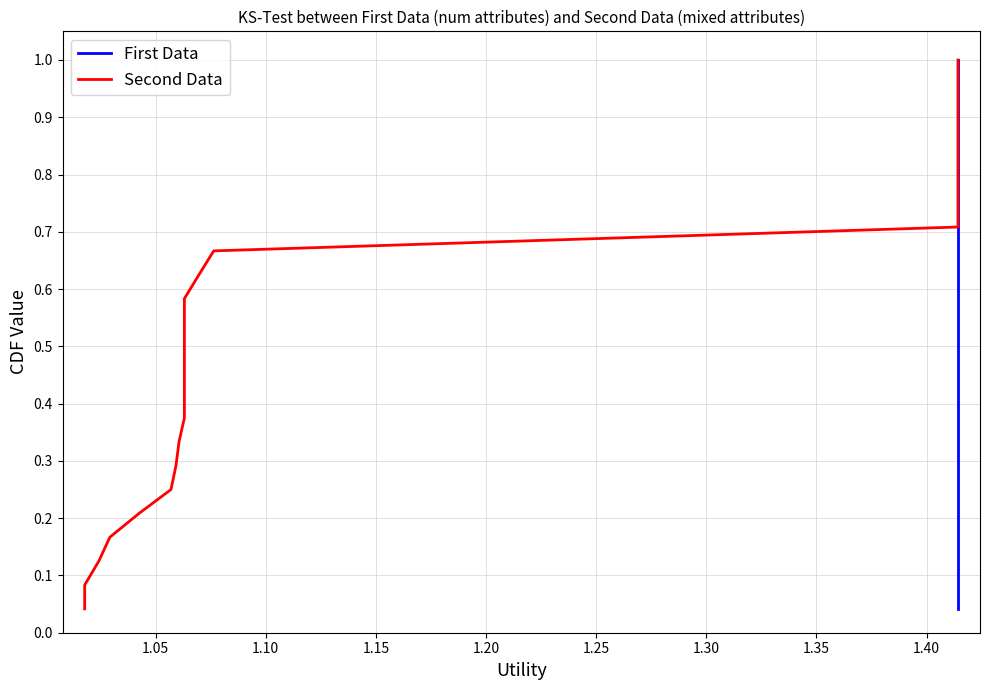

True or false: First Data has more than 2 points higher than both neighbors.

False